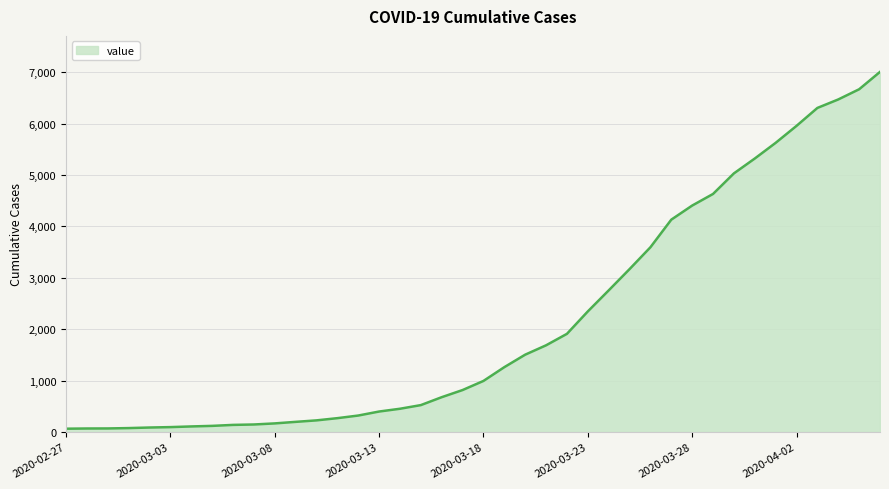

What is the minimum value shown in the chart?

64